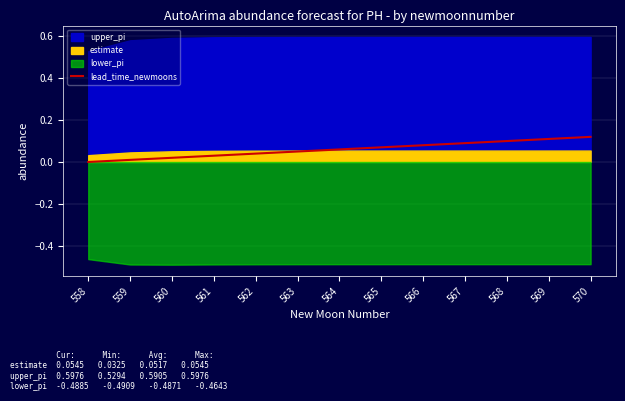

Is it true that lead_time_newmoons equals 0.0 at 563?

False